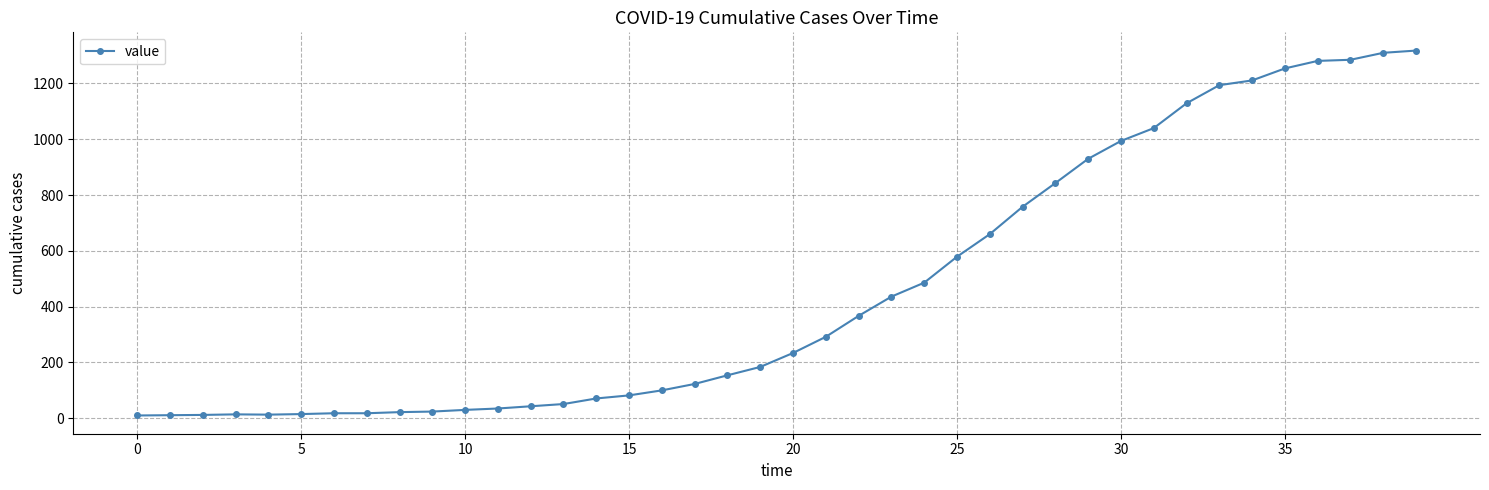

What is the average value?

466